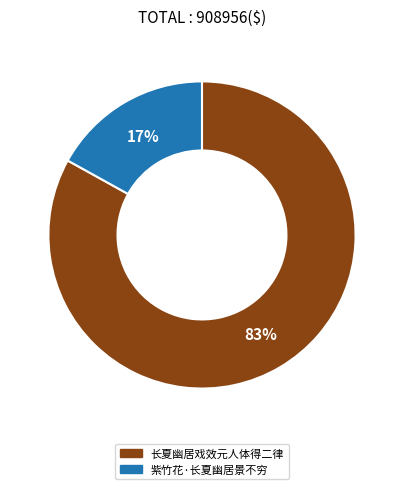

To the nearest percent, what is the difference between the 长夏幽居戏效元人体得二律 and 紫竹花·长夏幽居景不穷 slice percentages?

66%